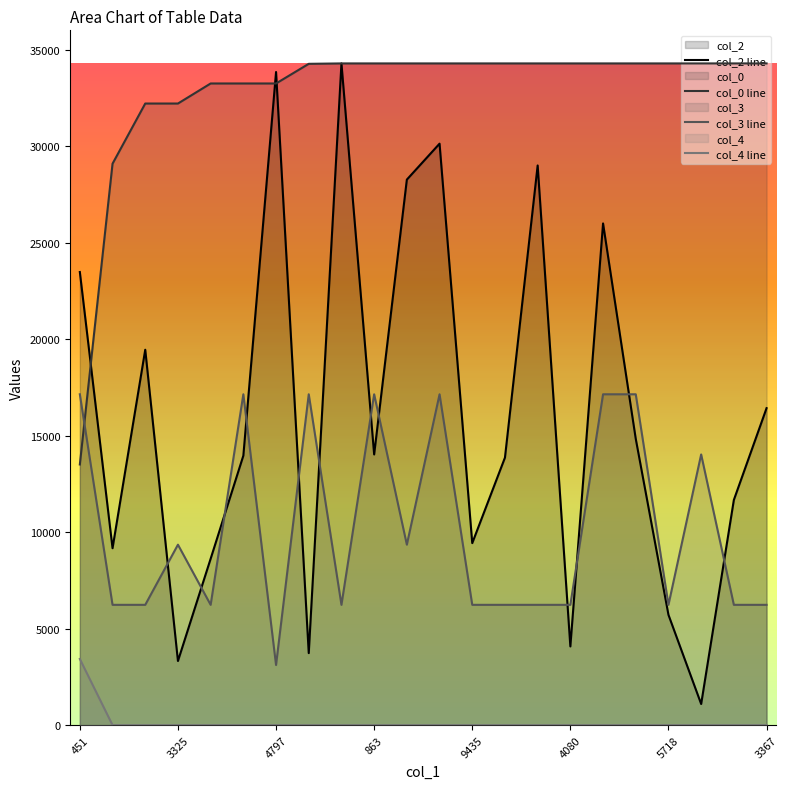

What position from the left is 8?

9